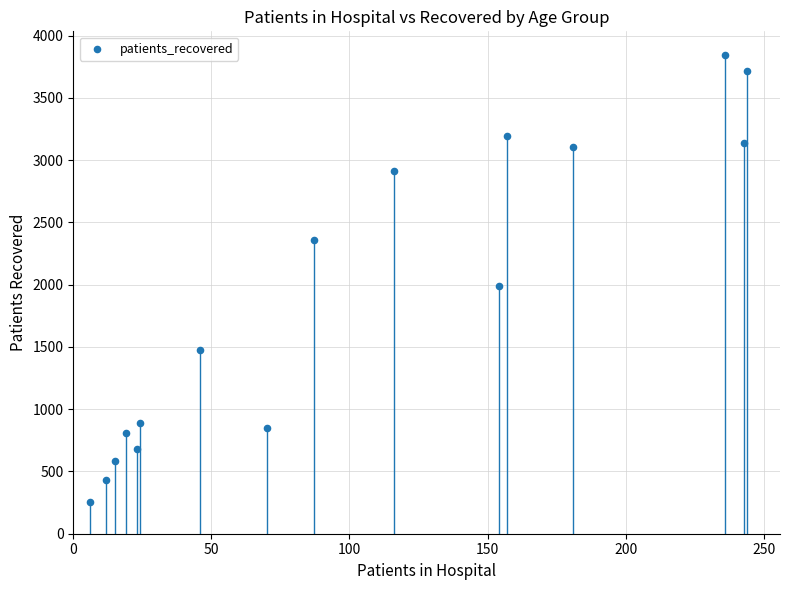

What Y value in the scatter plot is closest to 2047?

1990